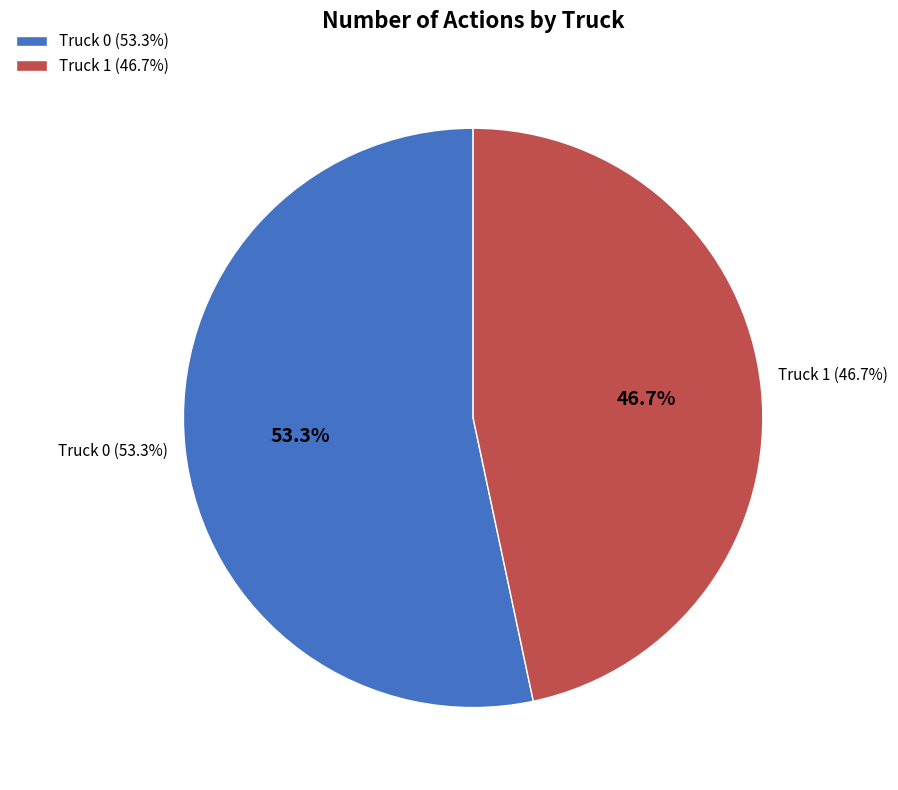

Which slice is the largest?

Truck 0